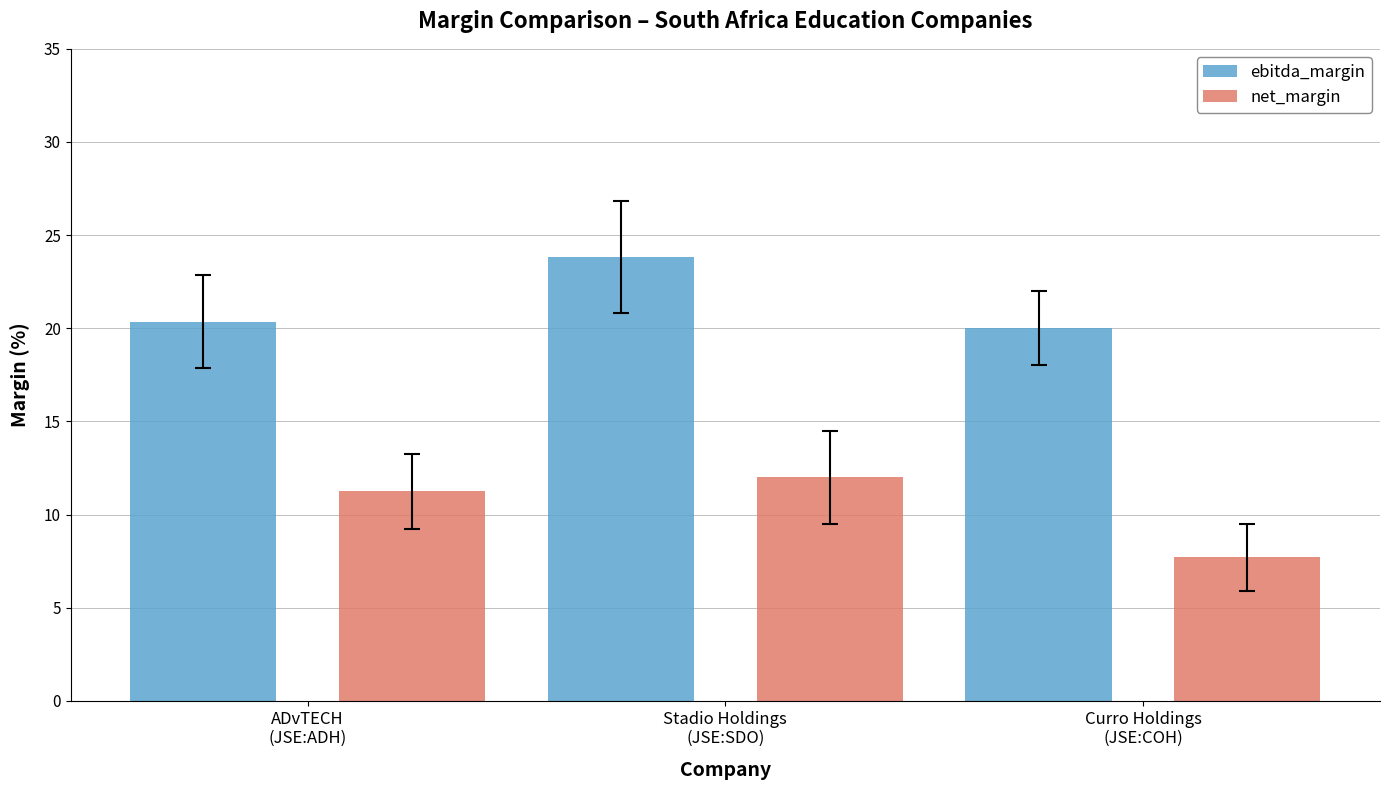

What are all the series names shown in the legend?

ebitda_margin, net_margin